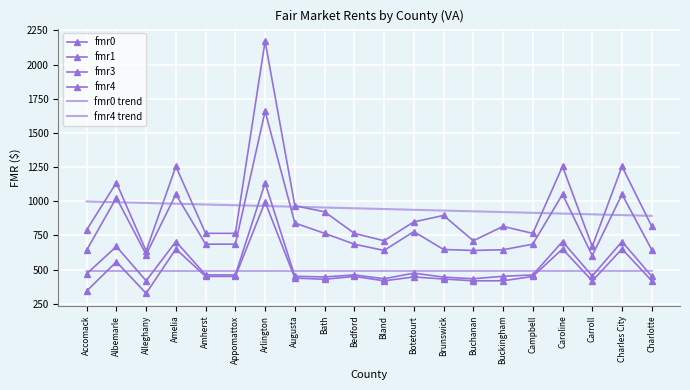

What is the total value across all series at Augusta?

4146.9